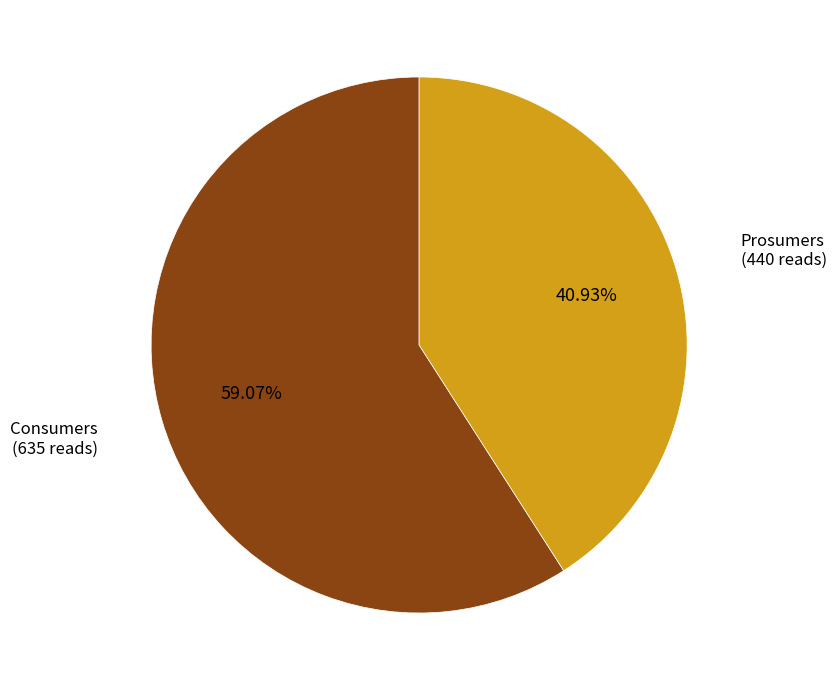

Which slice is the smallest?

Prosumers